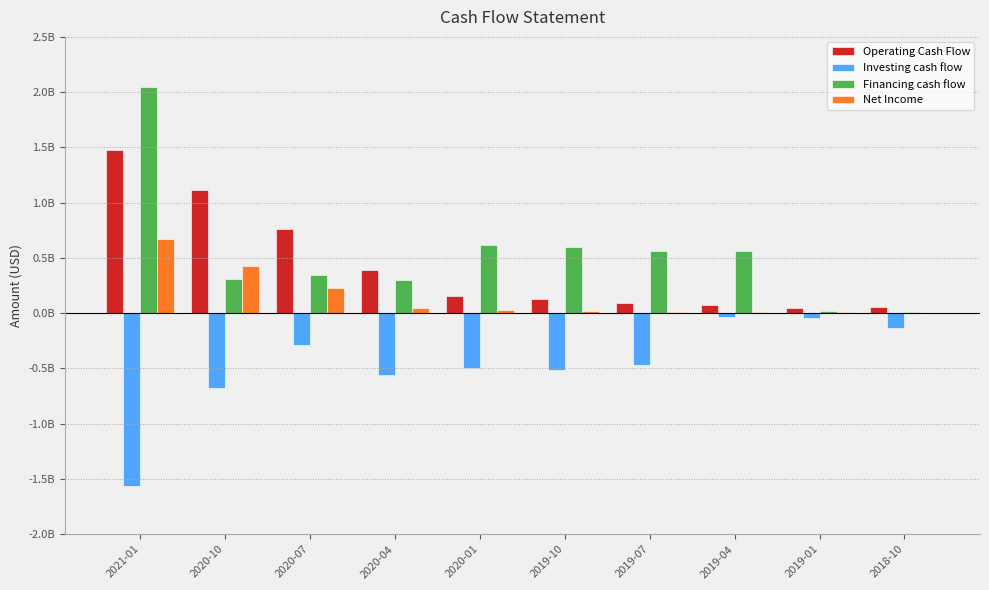

Are the bars grouped side by side (vs. stacked)?

Yes